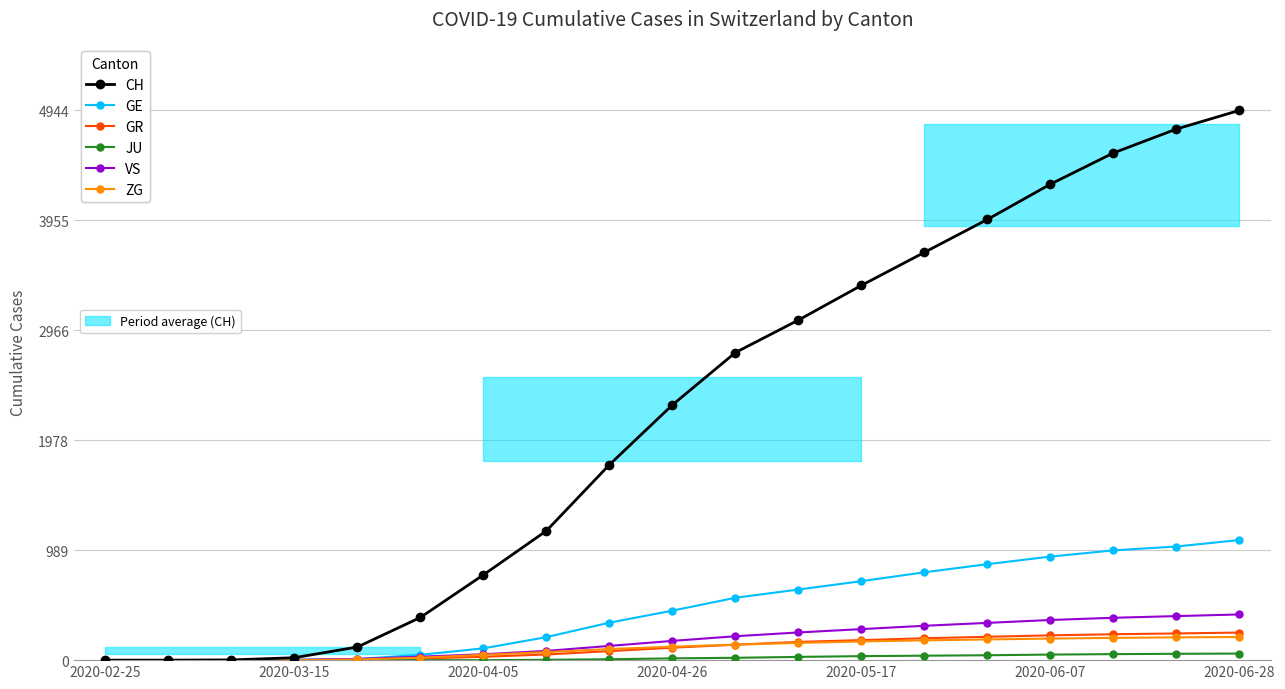

Is it true that CH equals 3058 at 11?

True